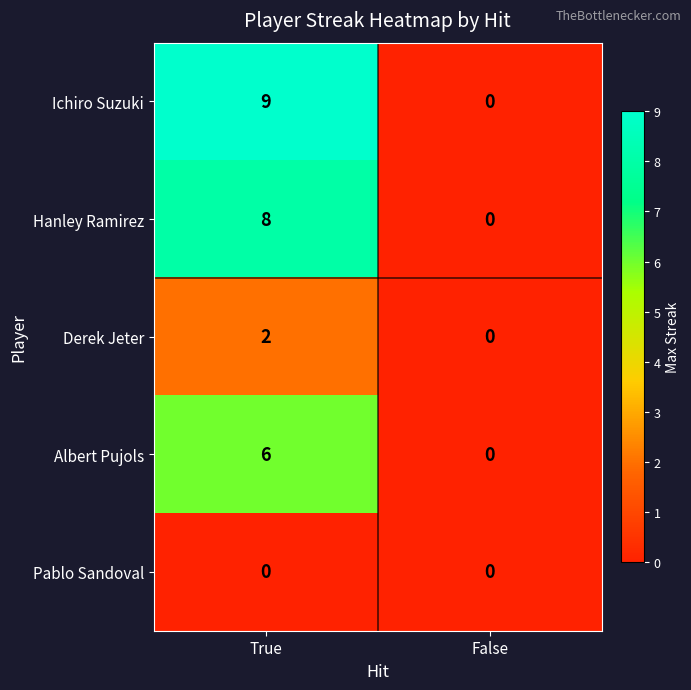

Which series has the largest range (max minus min)?

Ichiro Suzuki